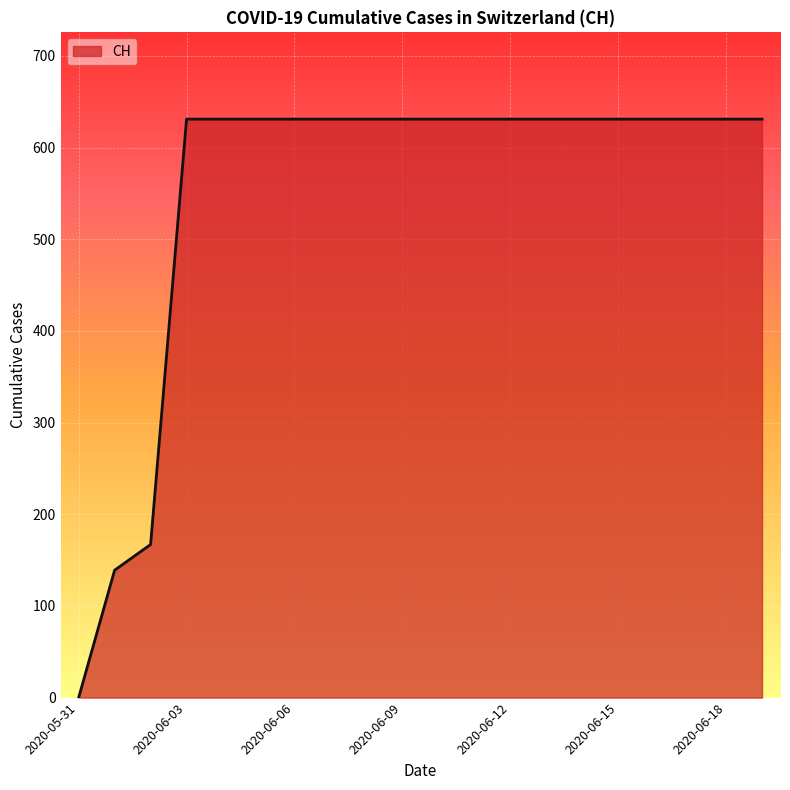

What is the greatest value displayed?

631